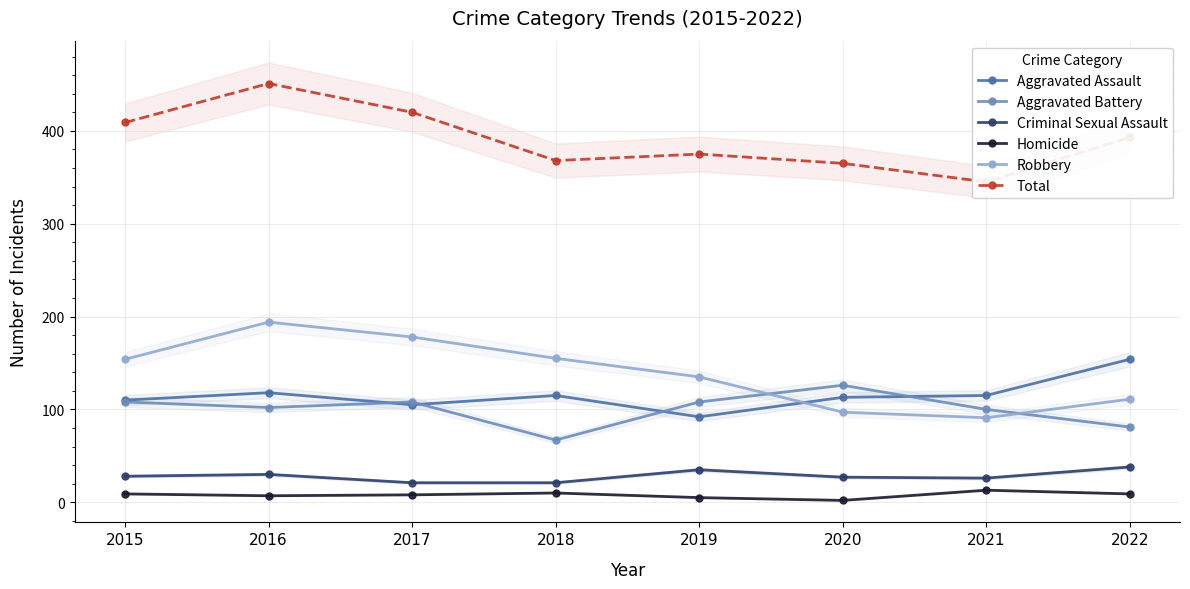

How many data points in Robbery are less than 154?

4